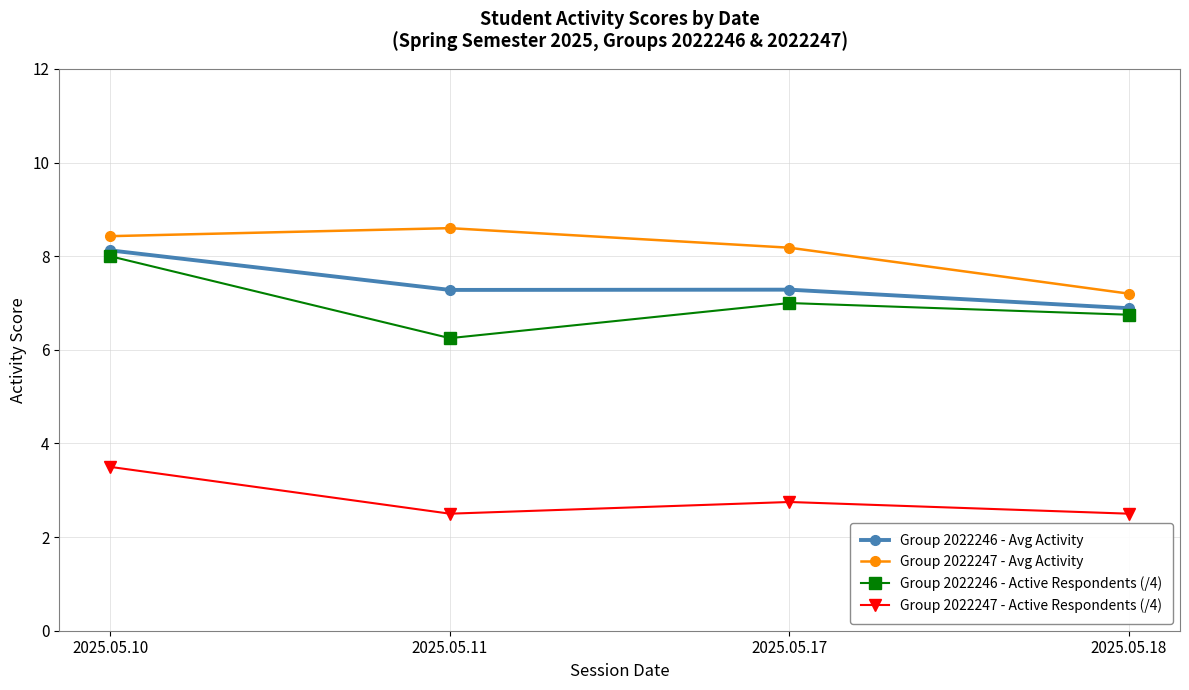

What is the sum of all Group 2022246 - Active Respondents (/4) values?

28.0